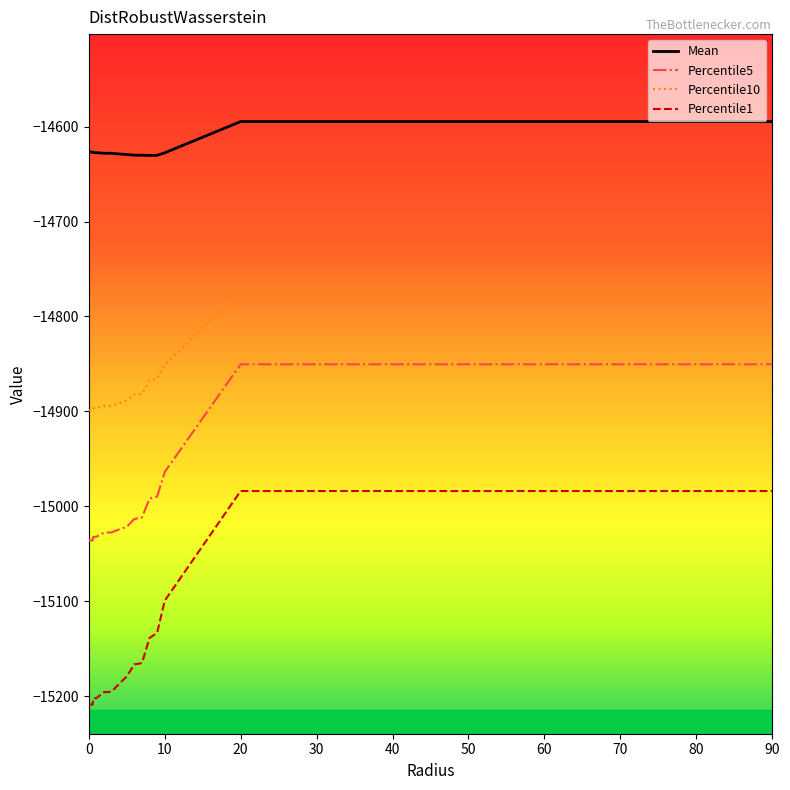

True or false: Mean and Percentile10 cross at least once.

False